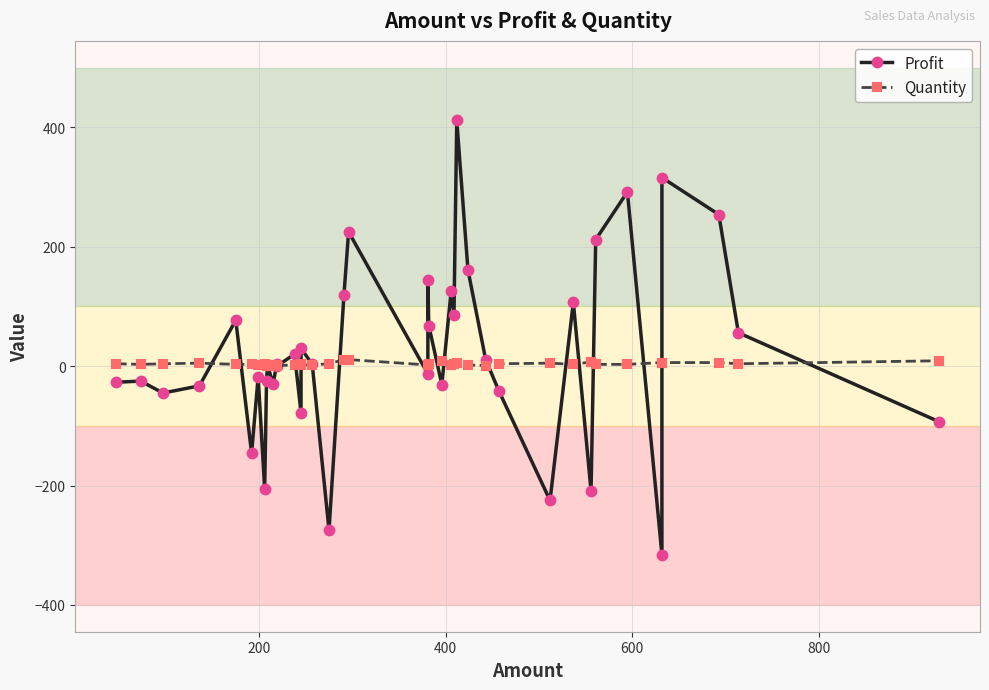

What is the greatest value displayed?

412